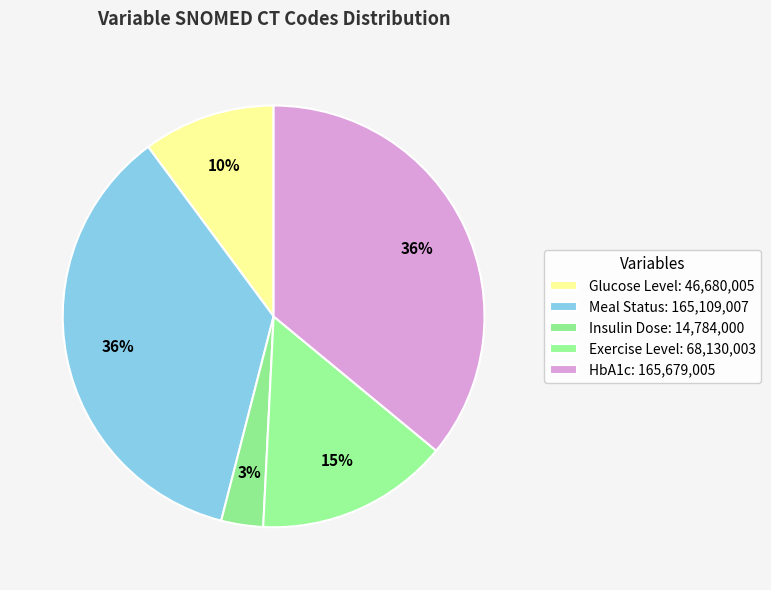

How much of the chart is everything except Glucose Level?

89.9%